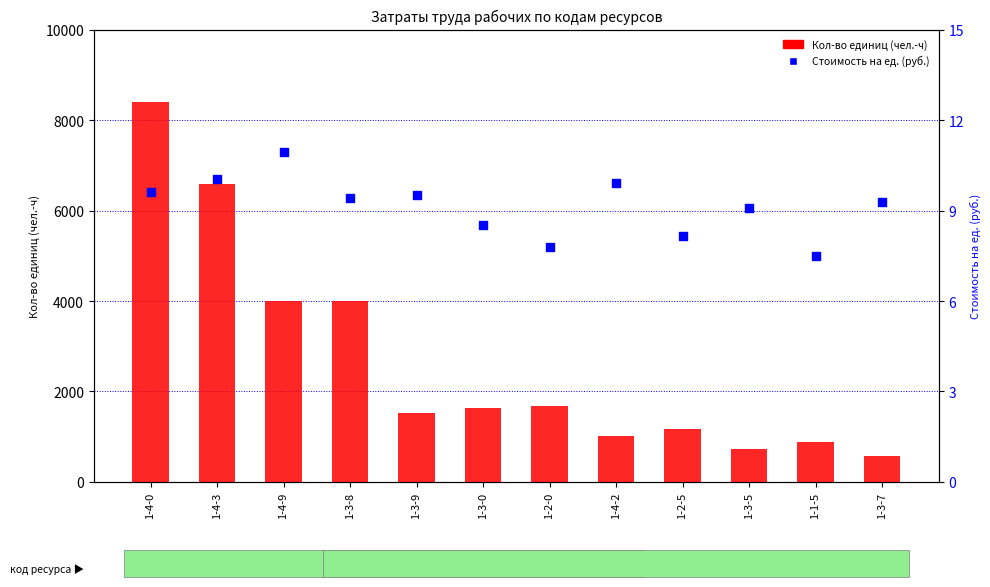

What is the total value across all series at 1-2-5?

1171.9